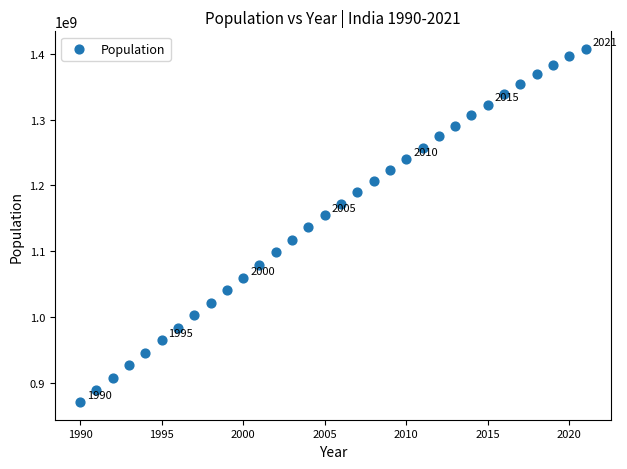

What is the range of Y values (max minus min)?

537111677